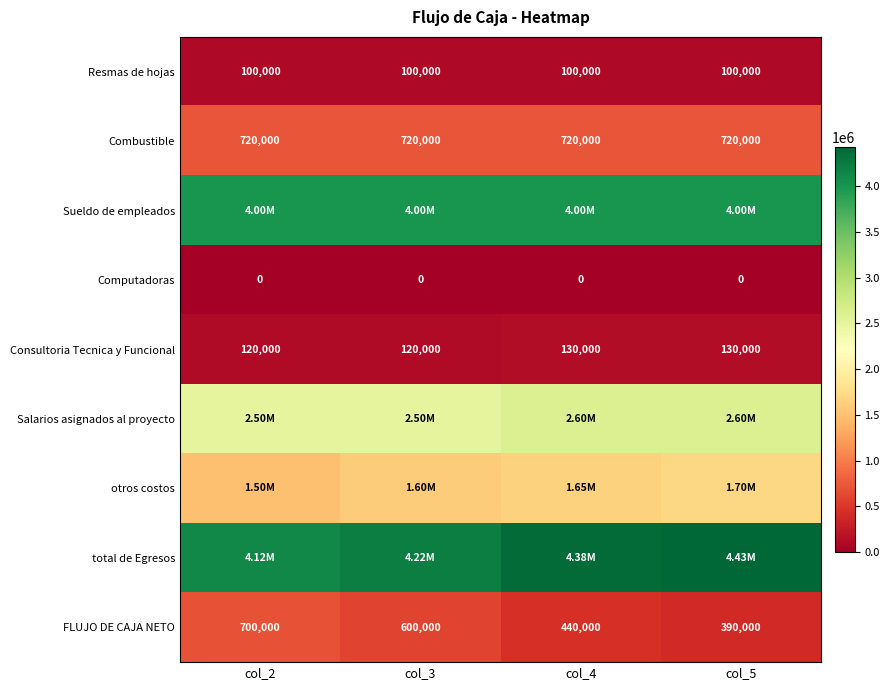

List the labels in order of FLUJO DE CAJA NETO value, largest first.

col_2, col_3, col_4, col_5